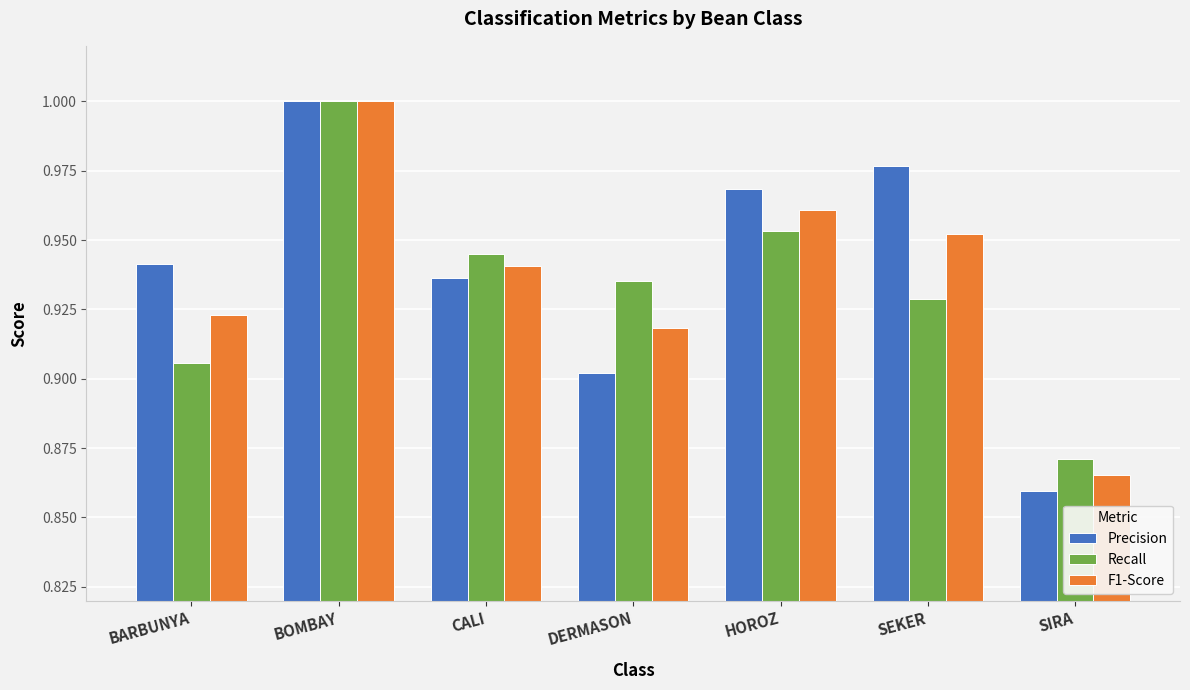

What is the difference between the second highest and second lowest values in the Precision series?

0.1